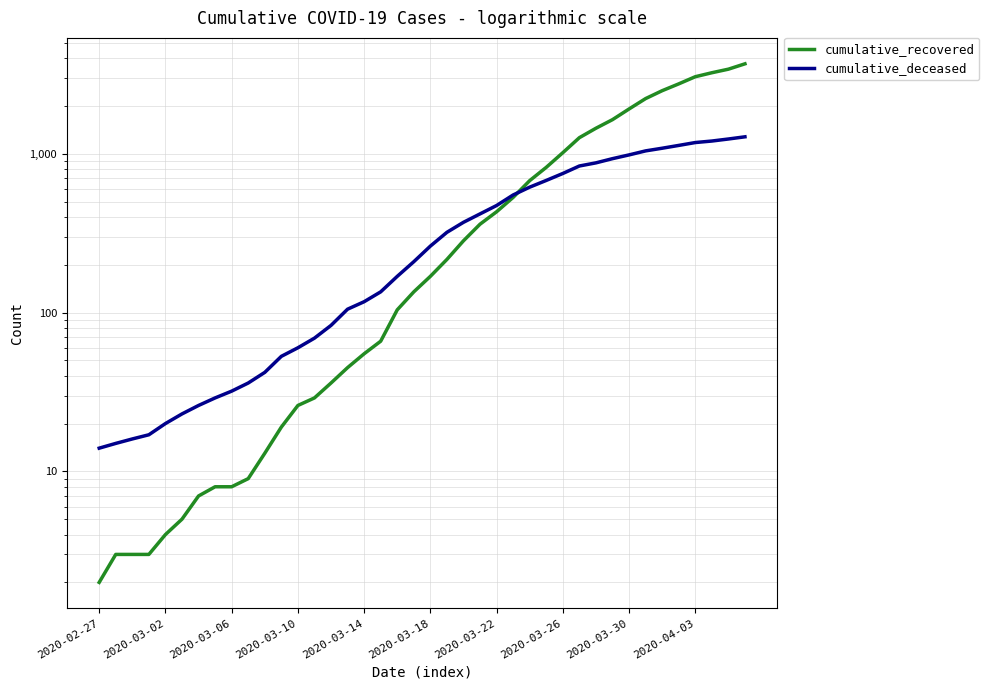

What is the value of the cumulative_deceased point at the 29th from the left?

751